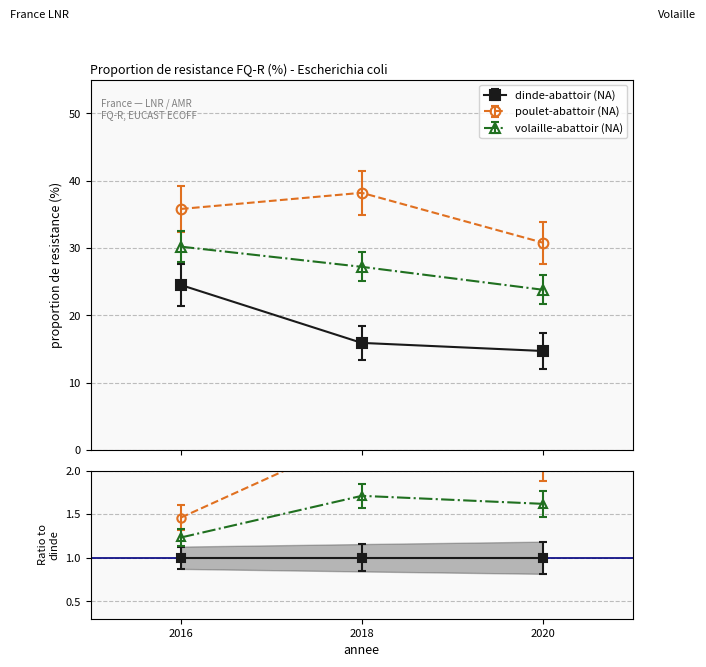

True or false: dinde-abattoir (NA) has a value of 6.4 at 2020.

False